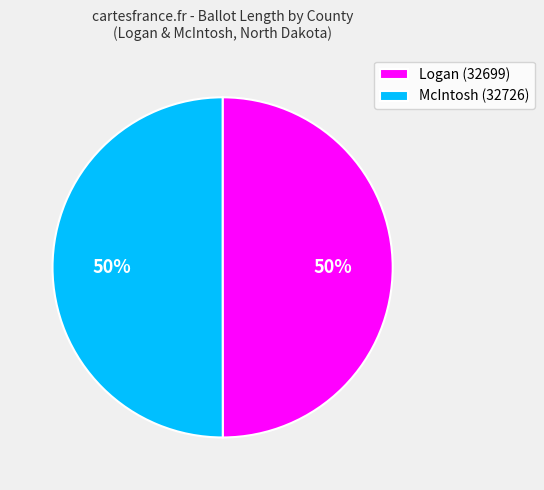

Approximately how many times larger is the value at Logan (32699) compared to McIntosh (32726)?

1.0